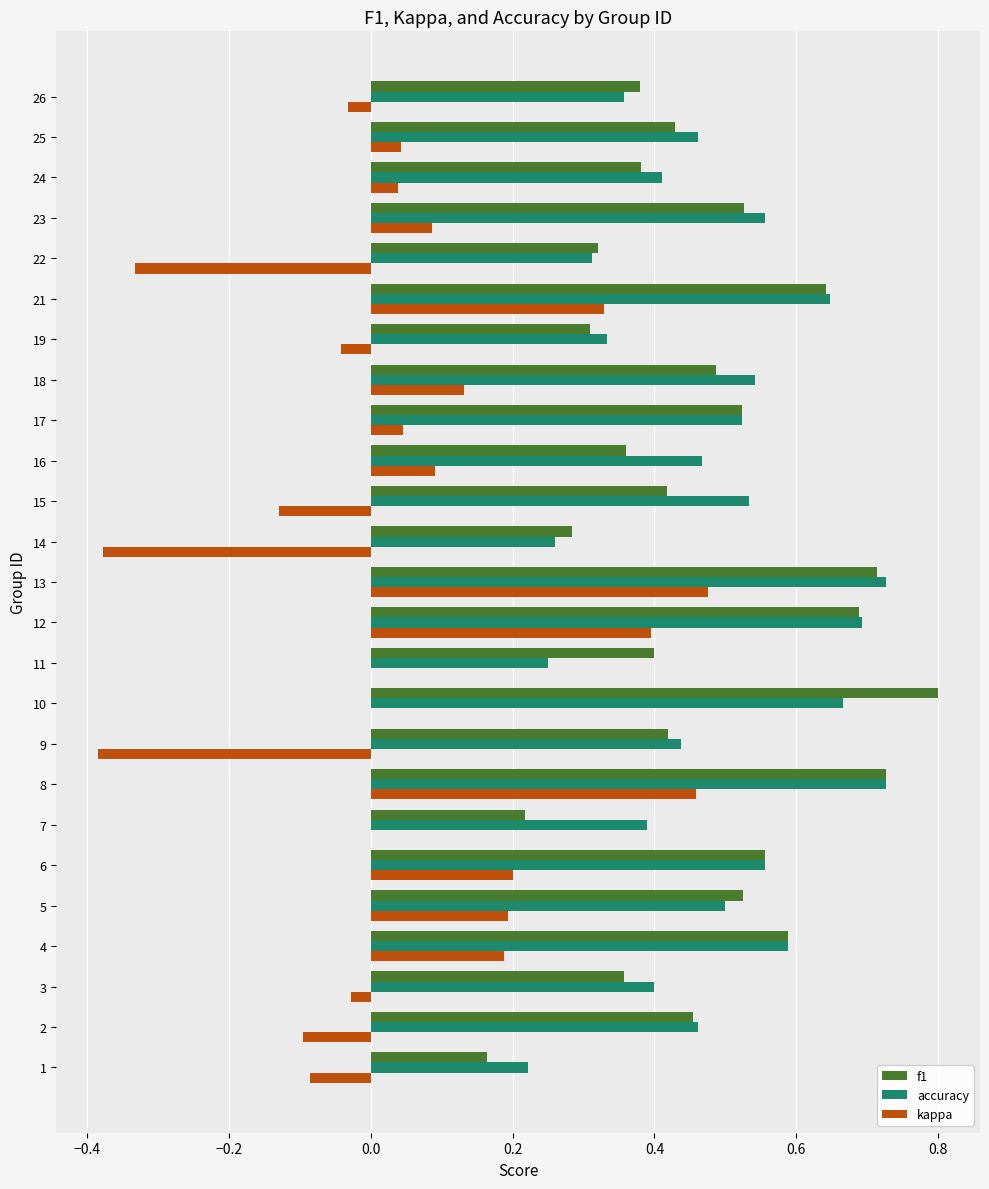

What is the highest value of the f1 series?

0.8